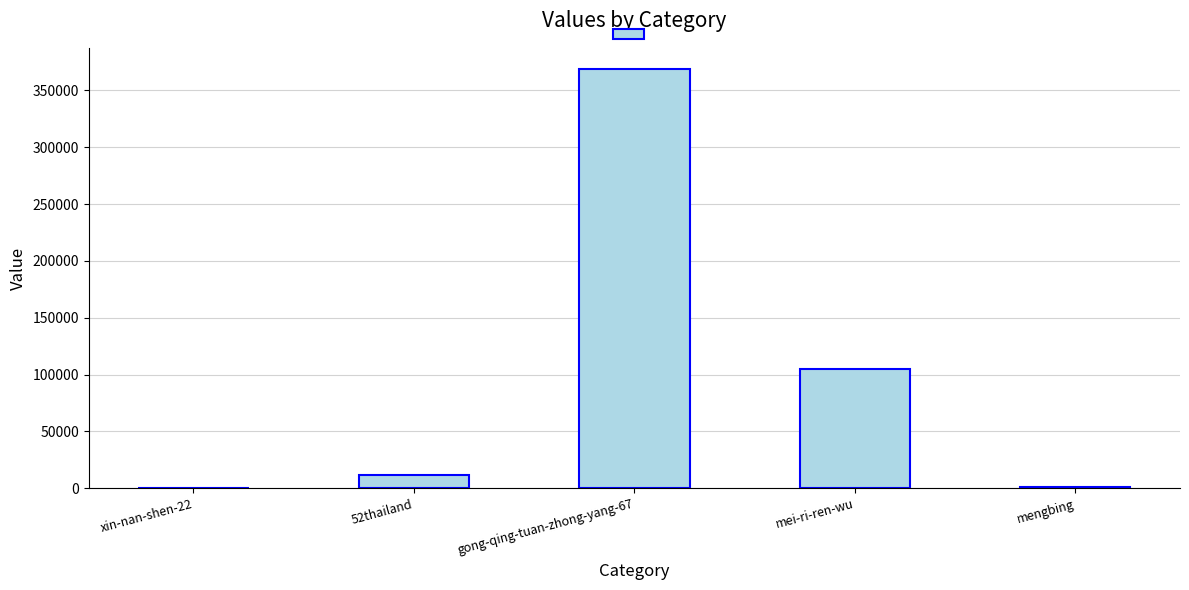

The chart shows a value of 104856 at mei-ri-ren-wu. True or false?

True